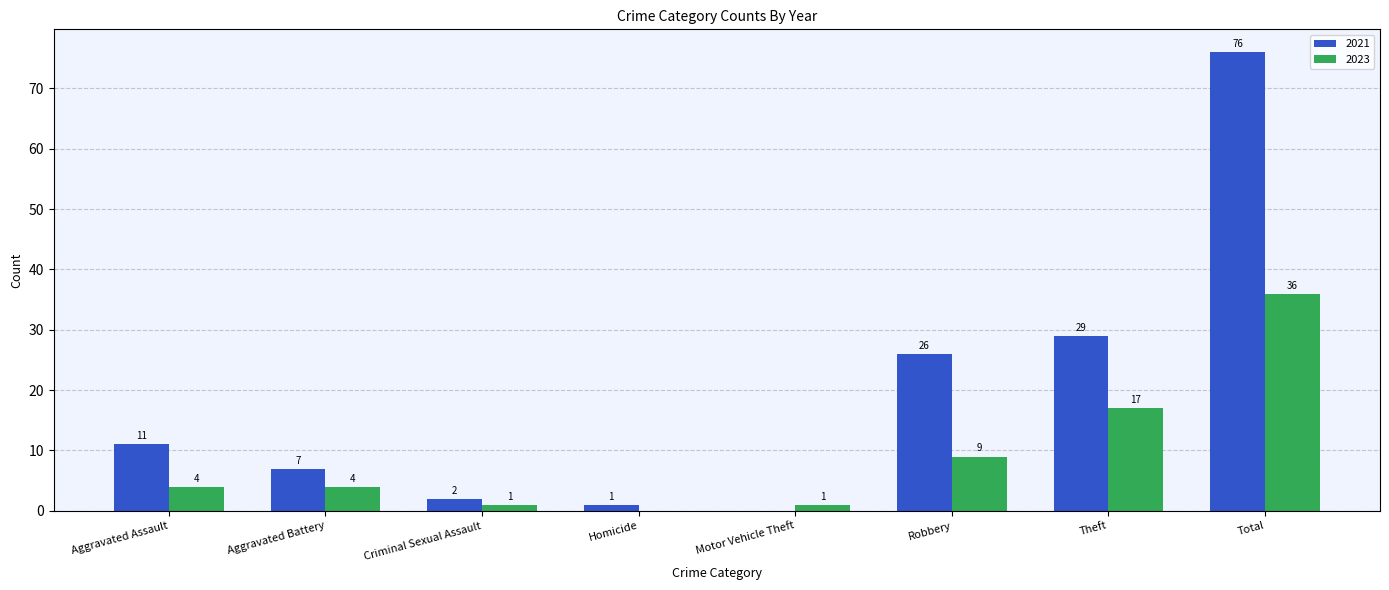

Between Aggravated Assault and Robbery, which series saw the biggest shift?

2021